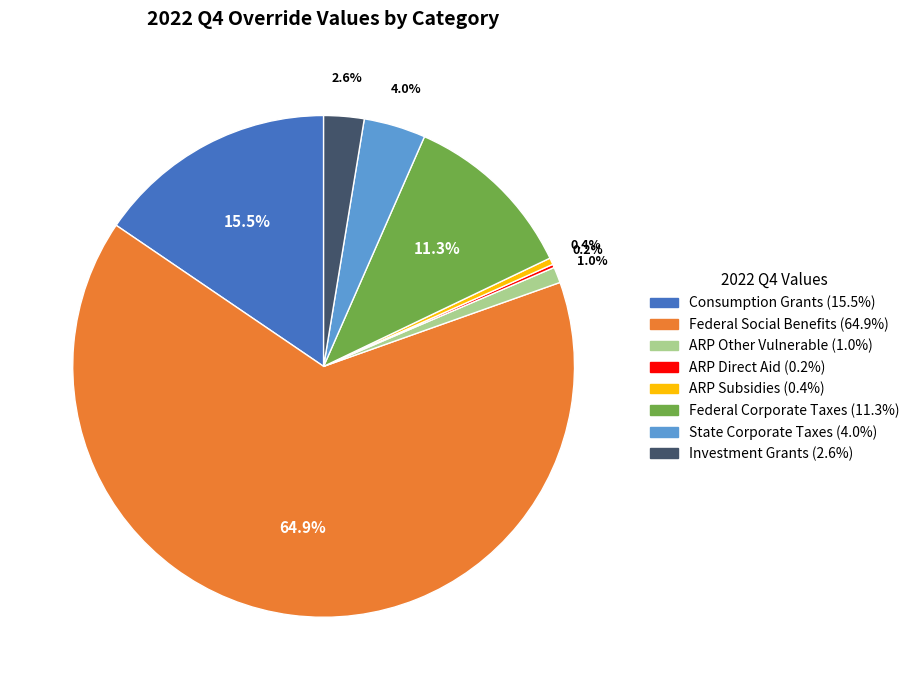

Which has a higher value, Federal Corporate Taxes or Consumption Grants?

Consumption Grants